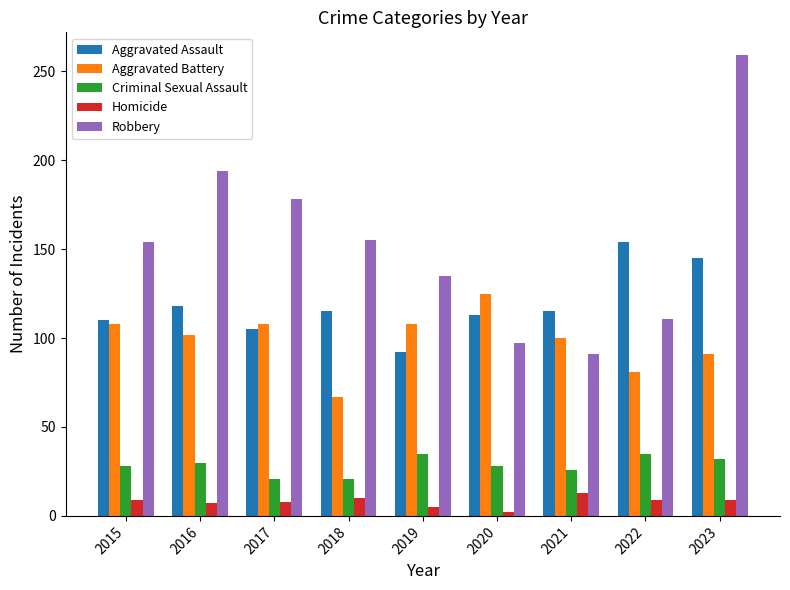

What is the value of the Criminal Sexual Assault bar at the 6th from the left?

28